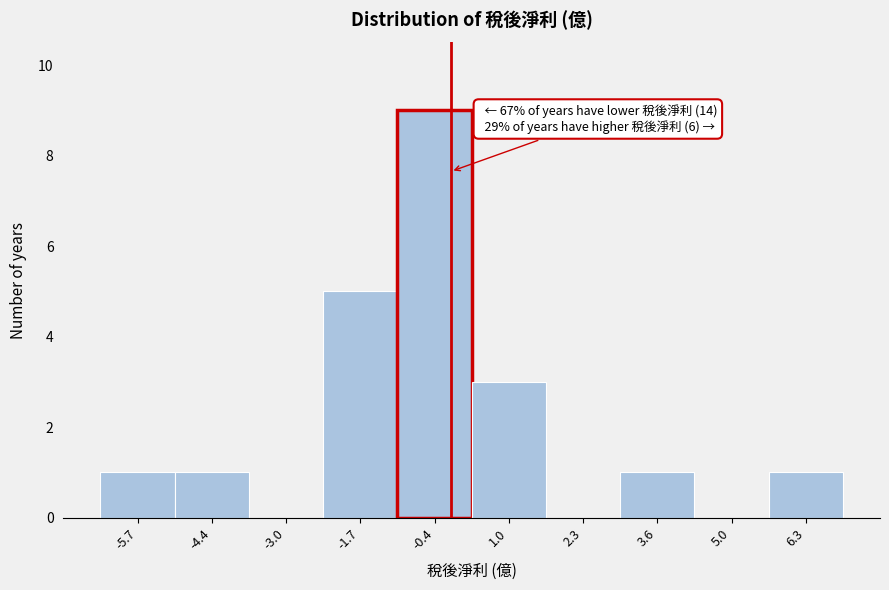

Reading left to right, extract all data points from this chart.

-5.7=1	-4.4=1	-3.0=0	-1.7=5	-0.4=9	1.0=3	2.3=0	3.6=1	5.0=0	6.3=1